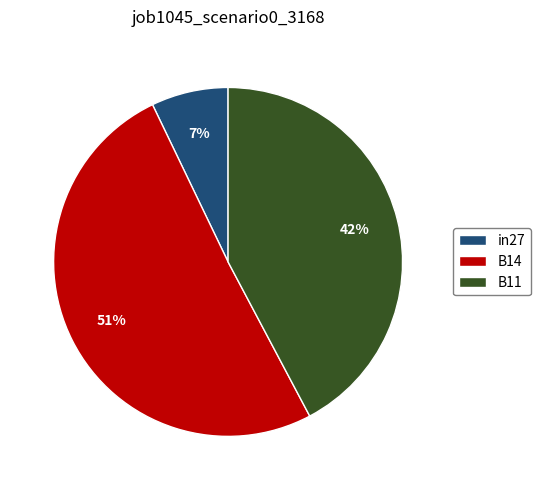

To the nearest percent, what percentage of the pie is B11?

42%